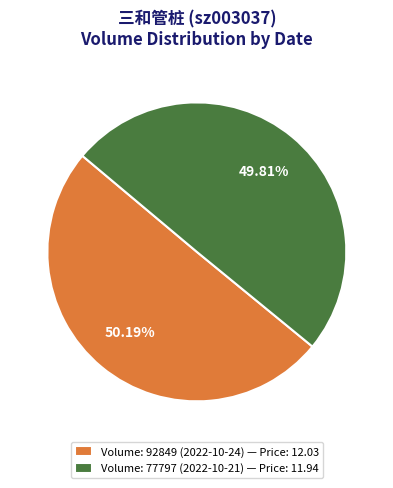

Do Volume: 77797 (2022-10-21) — Price: 11.94 and Volume: 92849 (2022-10-24) — Price: 12.03 together represent more than half of the pie?

Yes